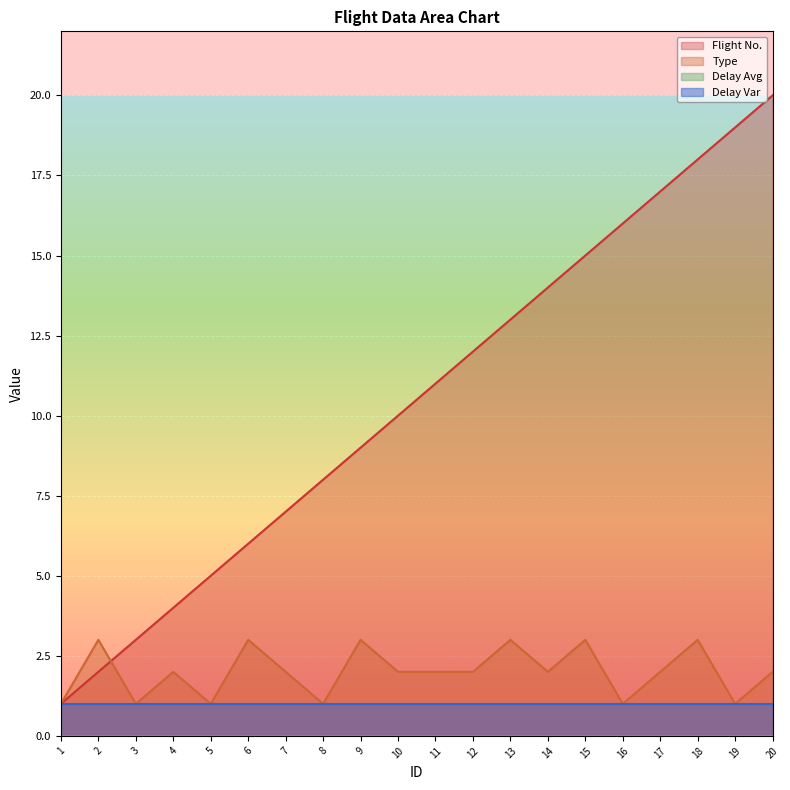

Which label corresponds to the smallest value in the chart?

1